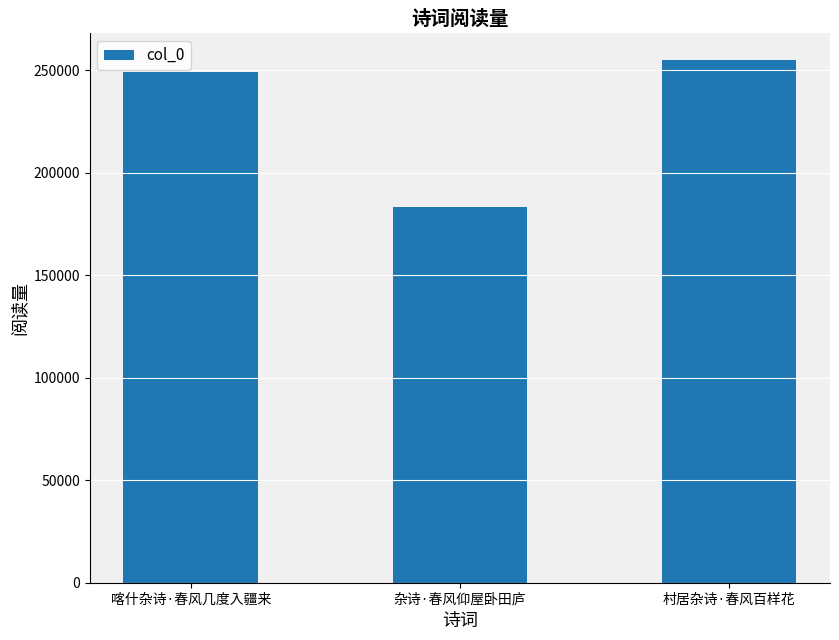

Reading left to right, extract all data points from this chart.

248825	183191	255066